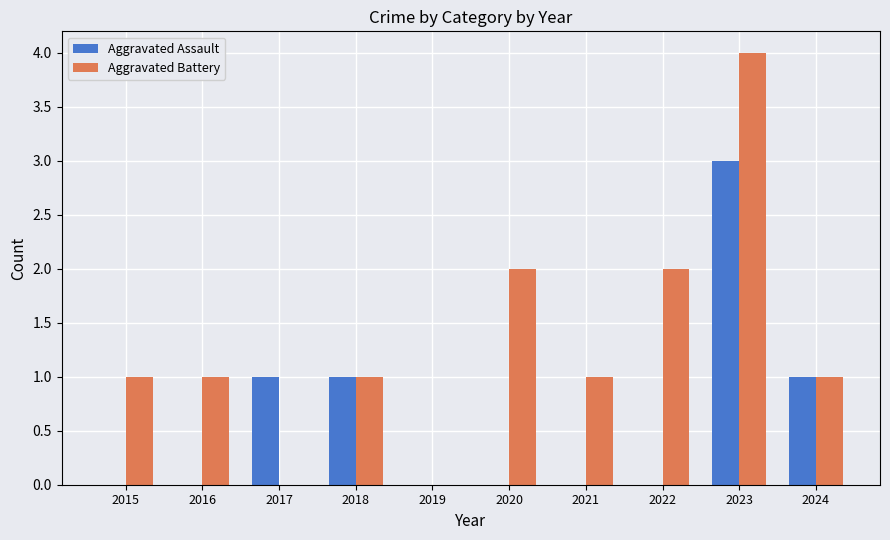

The value of Aggravated Battery at 2022 is 1. True or false?

False